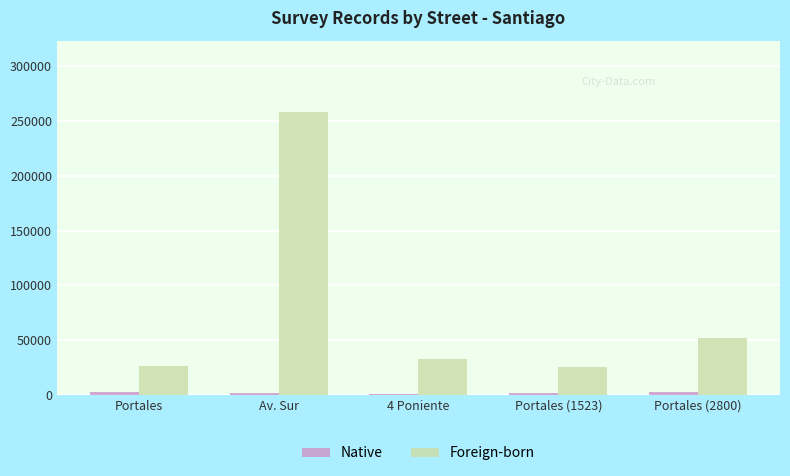

At which category is the sum across all series the highest?

Av. Sur